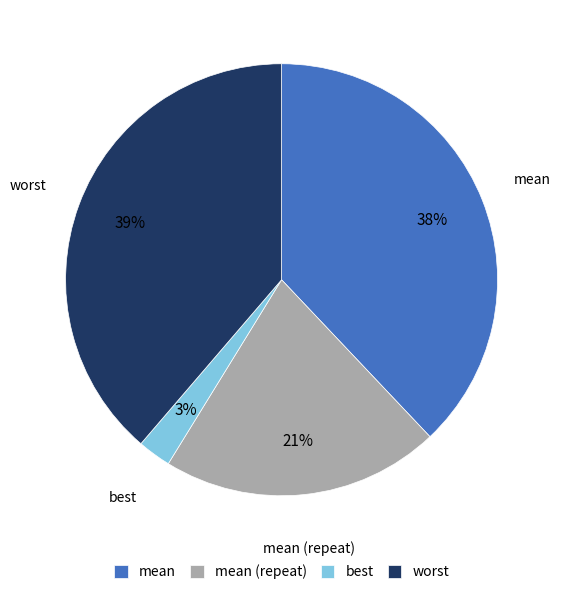

What is the smallest slice in the pie chart?

best